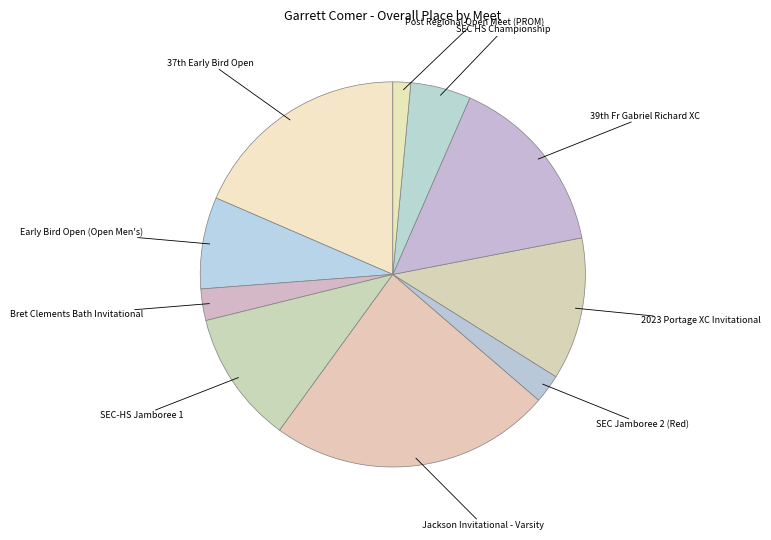

What is the ratio of the value at Bret Clements Bath Invitational to the value at Jackson Invitational - Varsity?

0.1